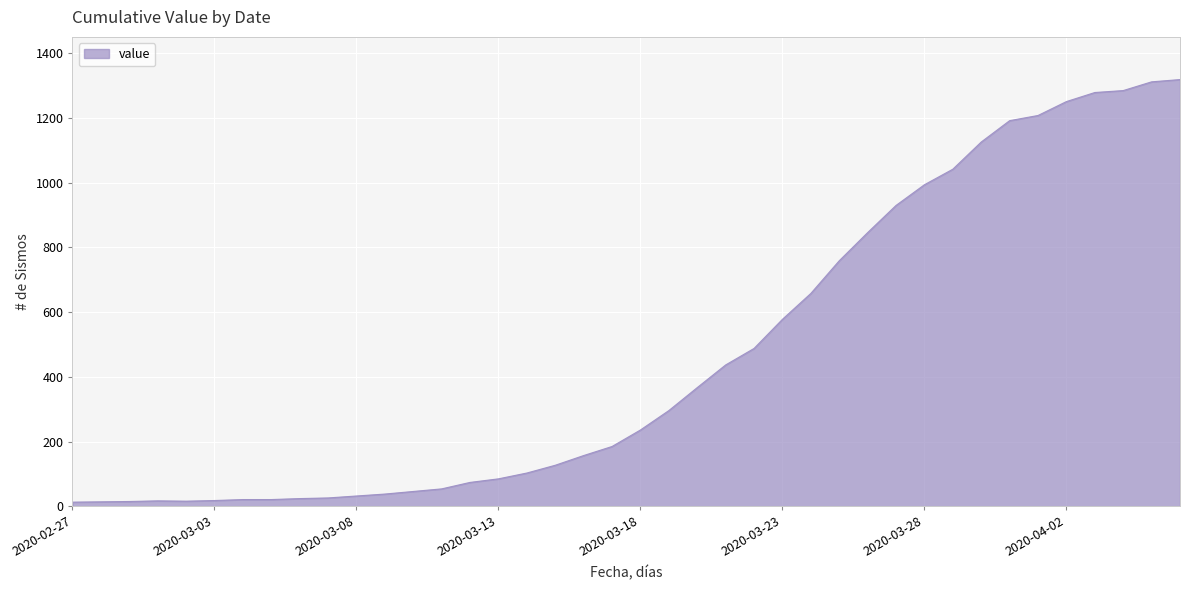

What is the difference between the maximum and minimum values?

1306